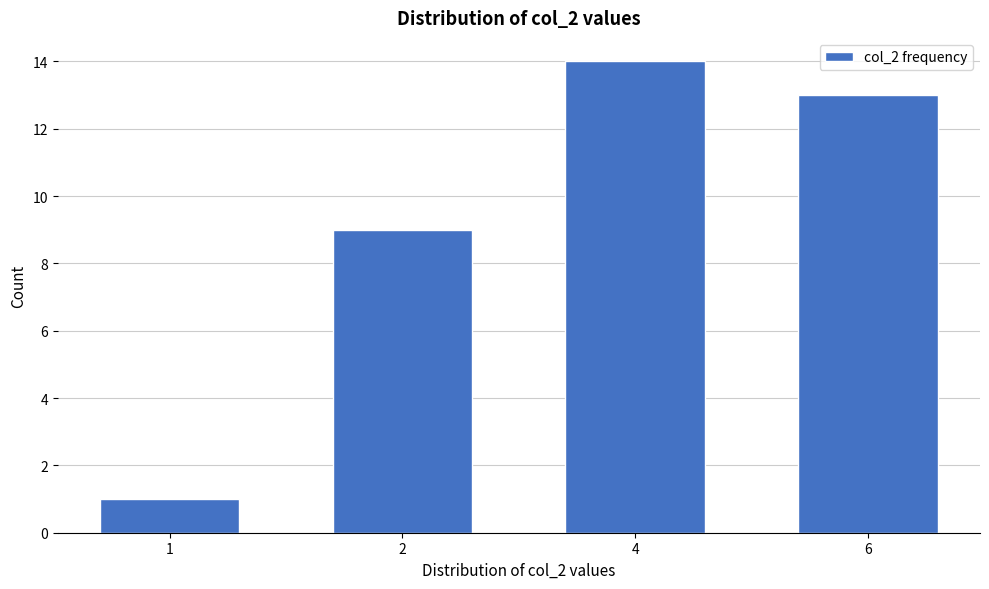

Reading left to right, transcribe all the data shown in this chart.

1	9	14	13